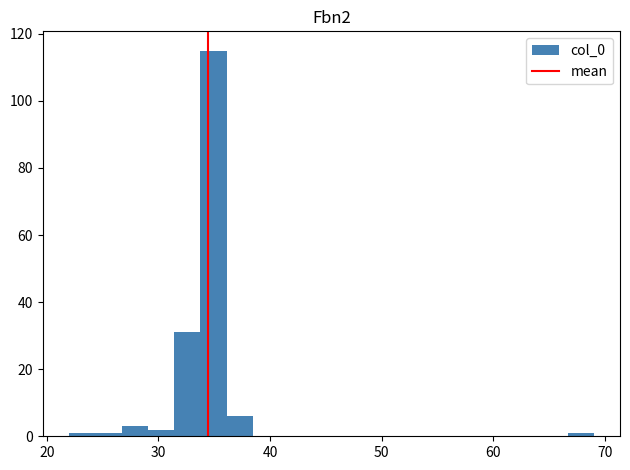

Around what value on the x-axis is the tallest bar? Give the approximate position of its centre, as read against the axis.

35